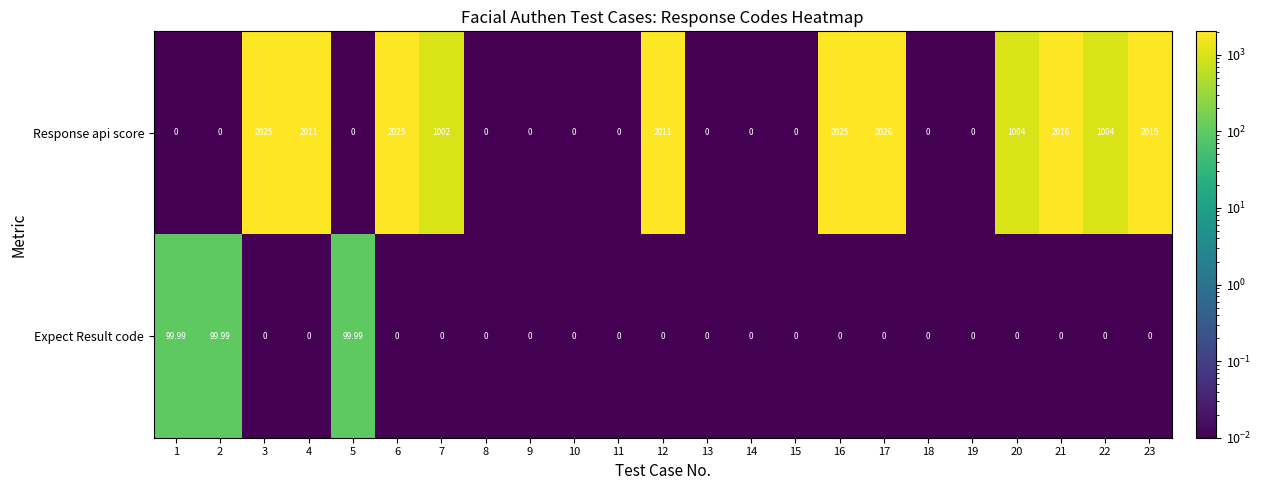

Rank the series by their average value, from highest to lowest.

Response api score, Expect Result code